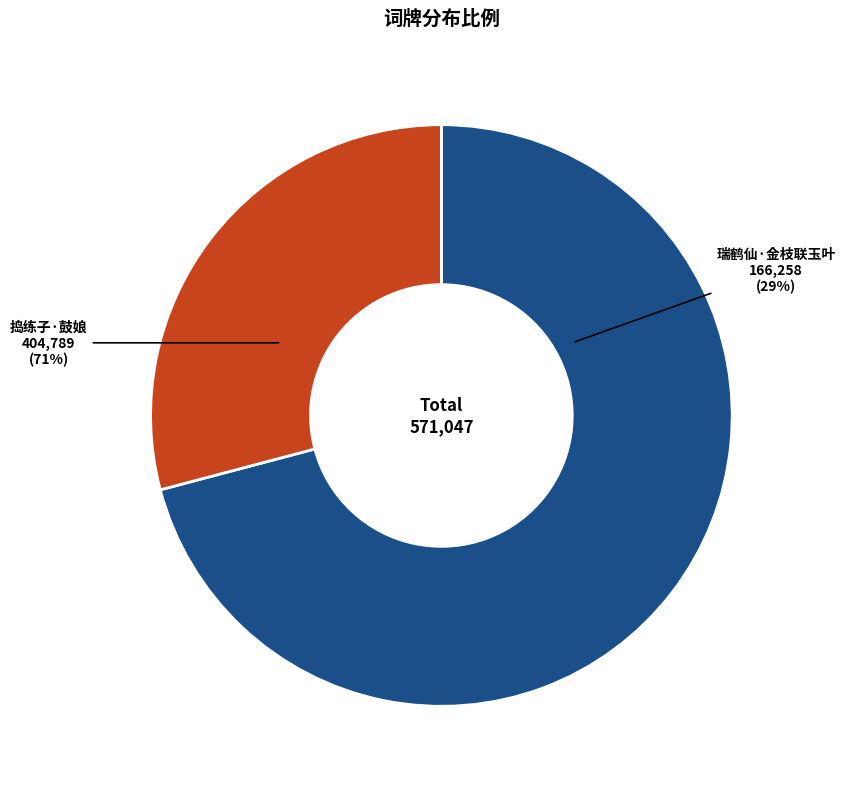

To the nearest percent, what is the difference between the largest and smallest slice percentages?

42%